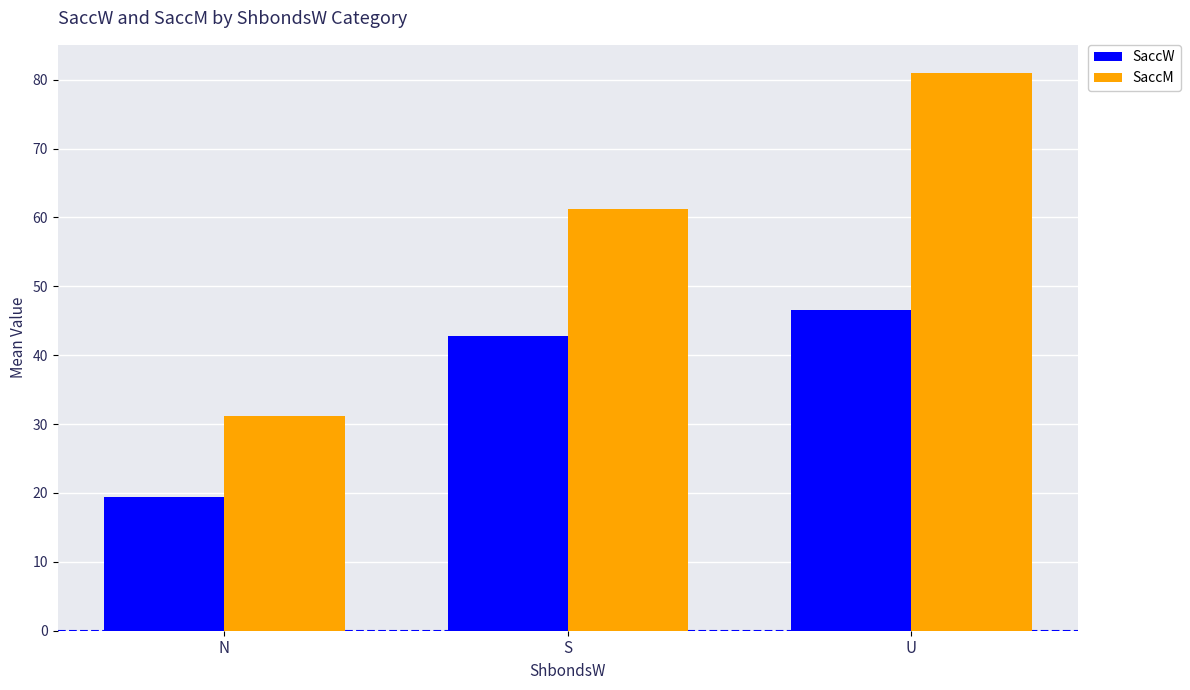

What is the label of the 2nd bar from the left?

S